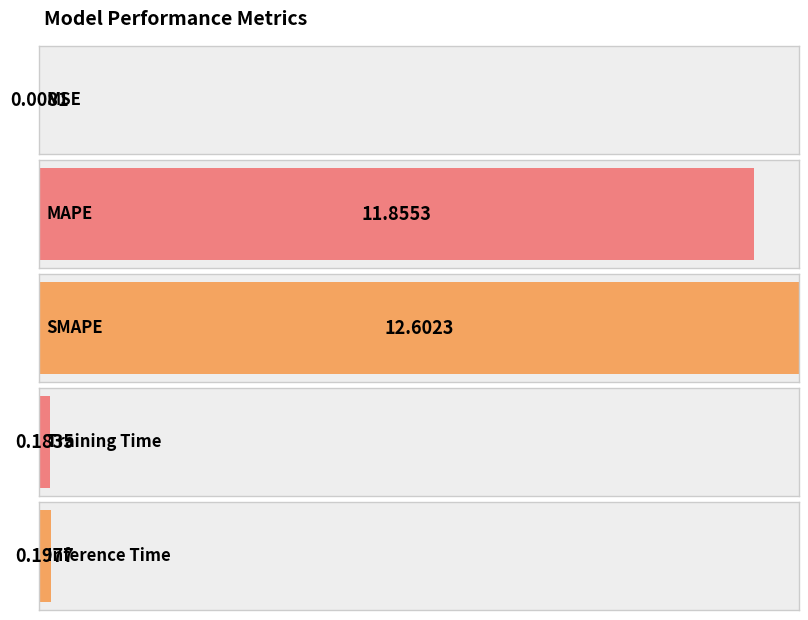

List the labels in order of value, smallest first.

MSE, Training Time, Inference Time, MAPE, SMAPE